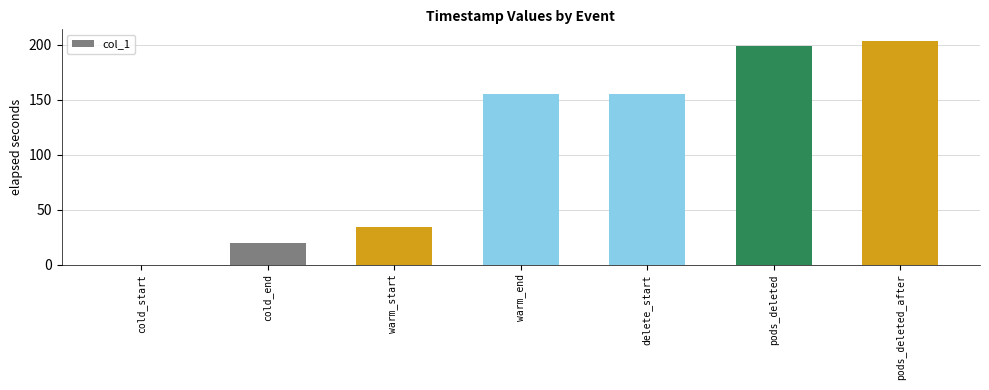

Is it true that the value at cold_end is 19.2?

True